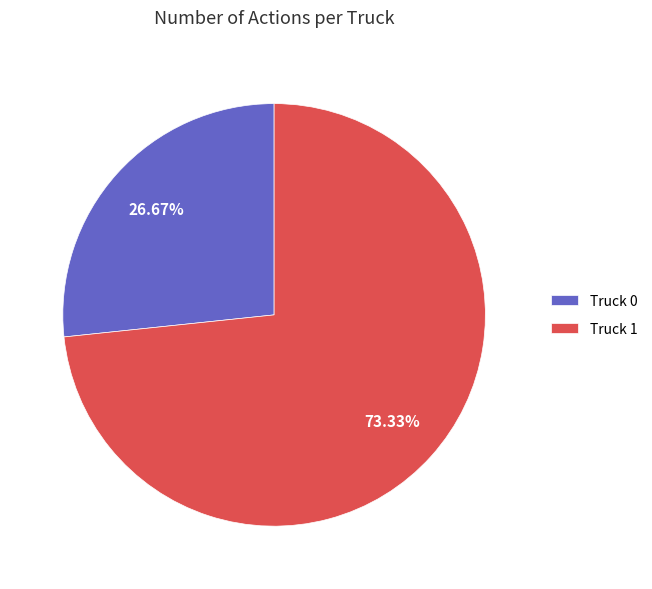

Is there a majority slice in this chart?

Yes